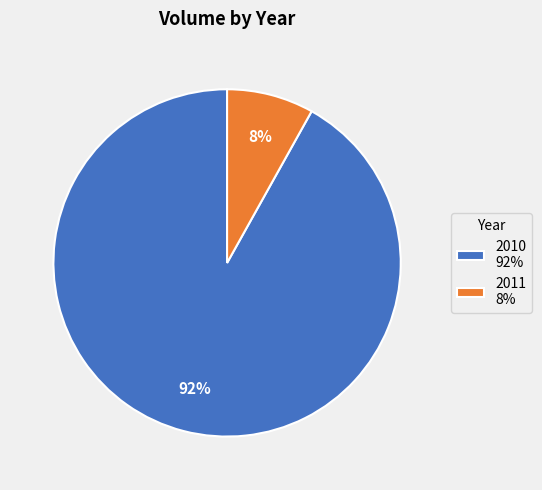

What is the smallest slice in the pie chart?

2011 8%